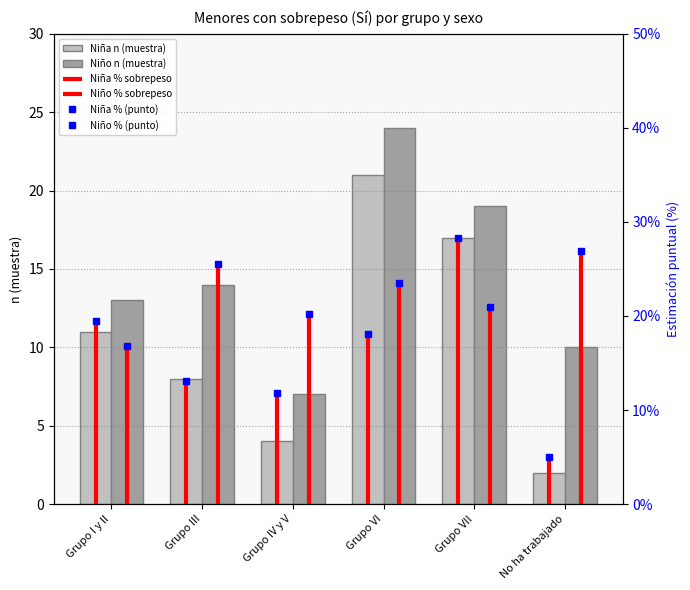

What is the difference between the second highest and minimum values in the Niña n (muestra) series?

15